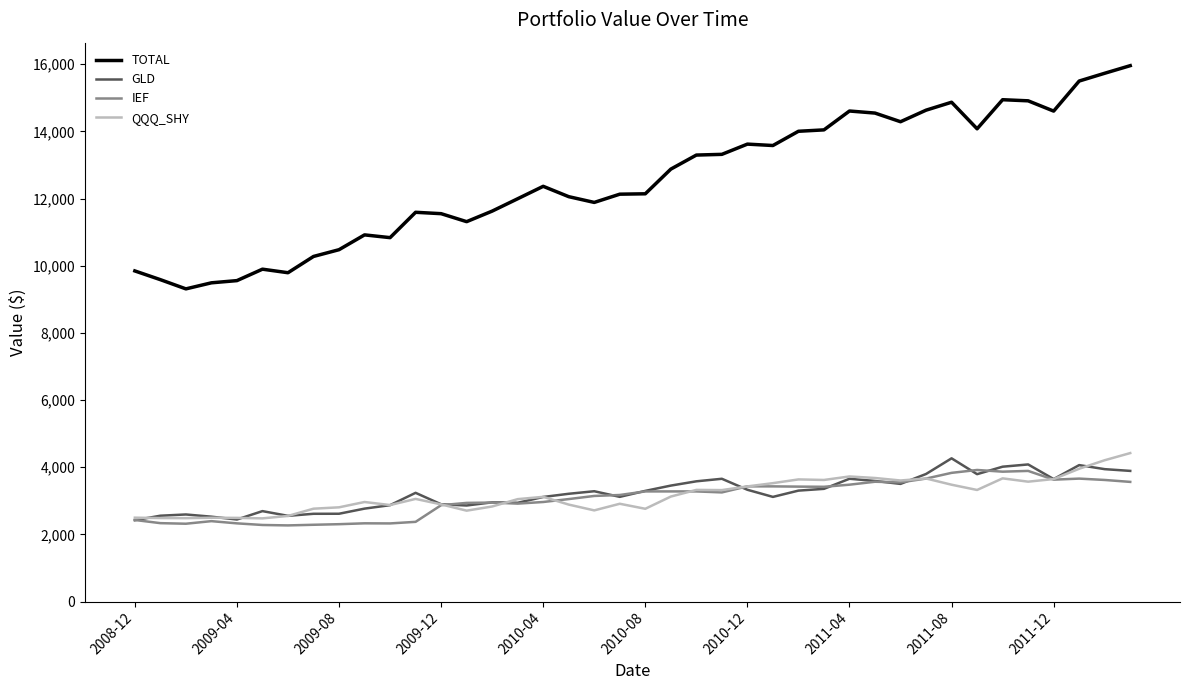

Which series has the widest spread of values?

TOTAL